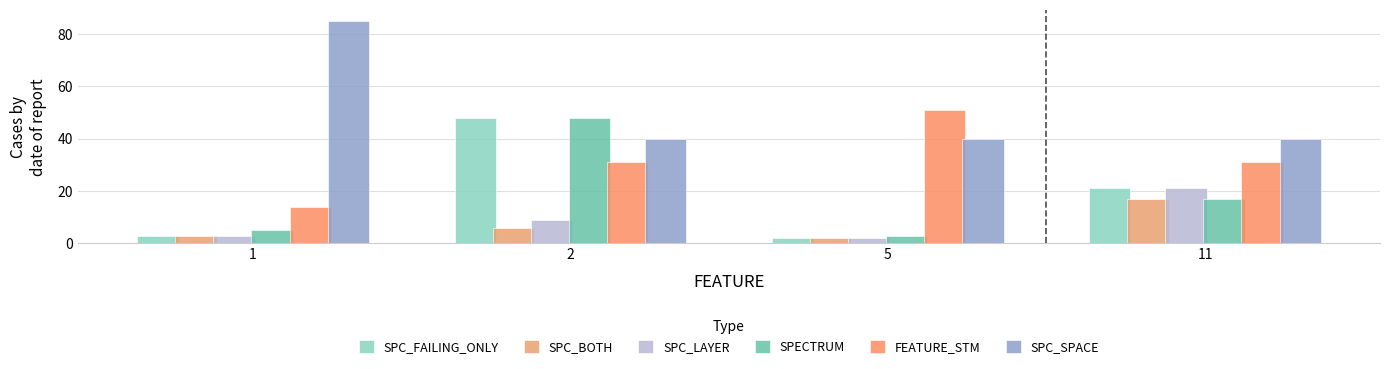

Does the chart contain stacked bars?

No